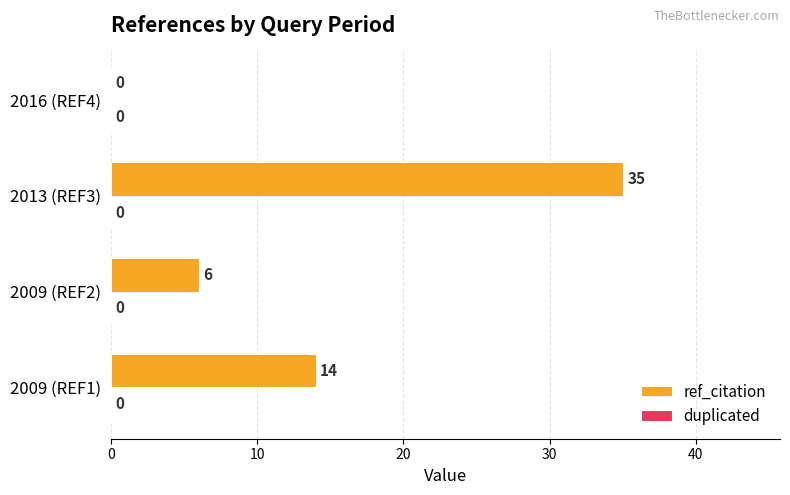

Where is the data nearest to the value 17?

2009 (REF1)